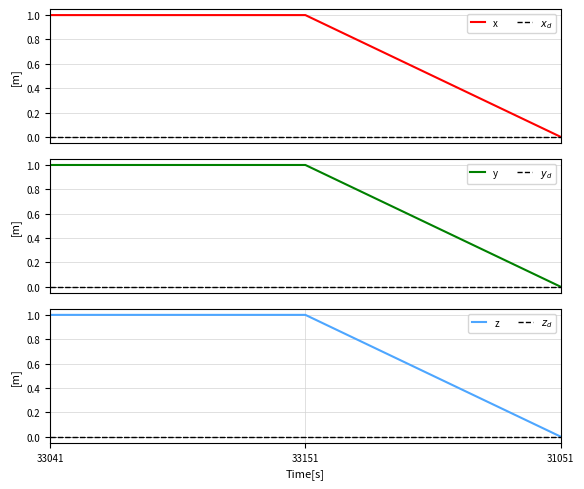

Count the number of categories in the chart.

3